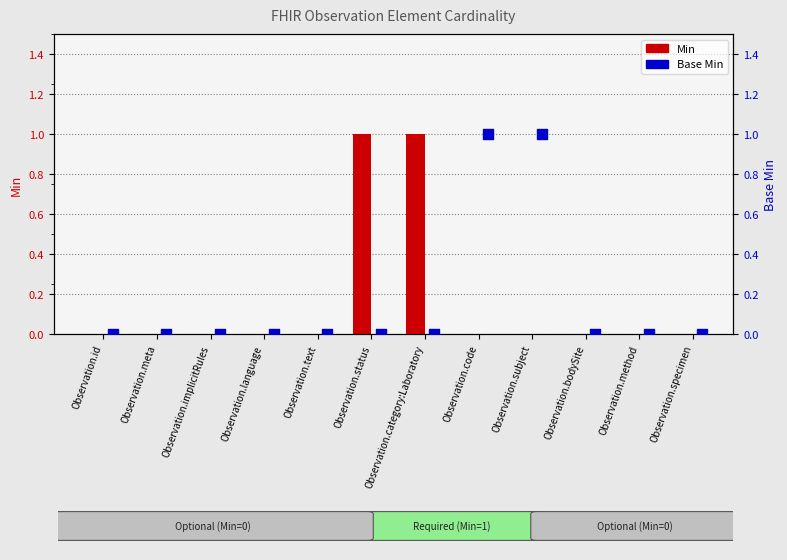

At which category is the sum across all series the highest?

Observation.status